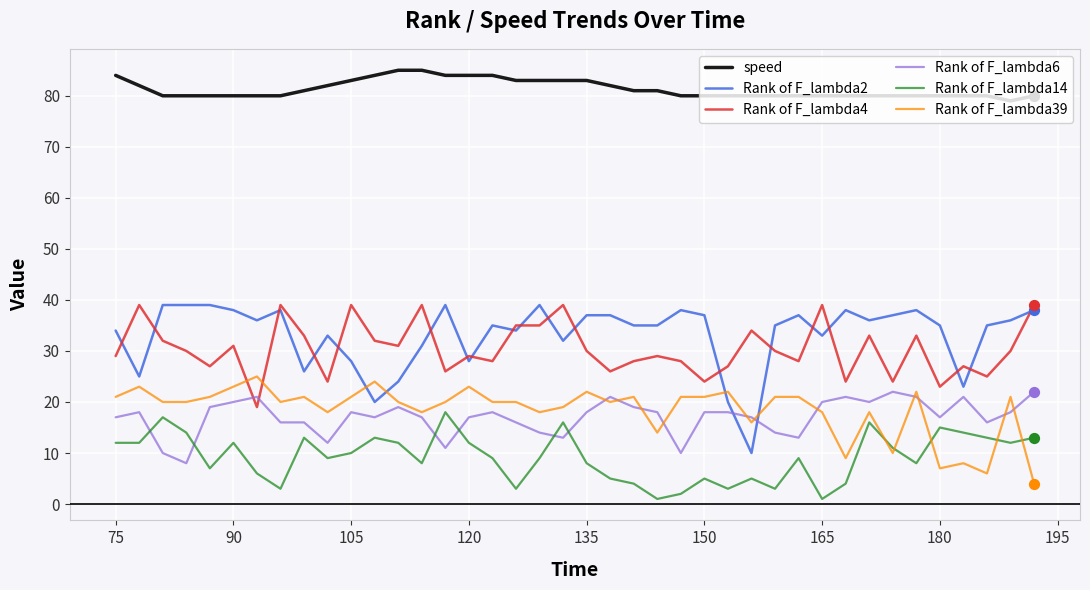

Which series has the largest total across all categories?

speed